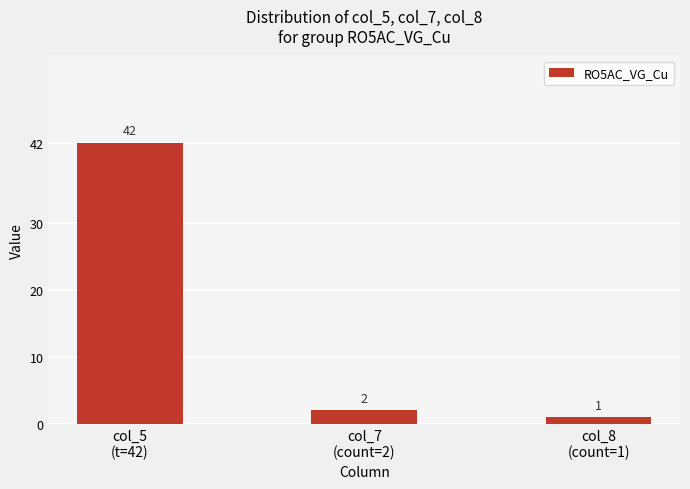

Reading left to right, transcribe all the data shown in this chart.

42	2	1